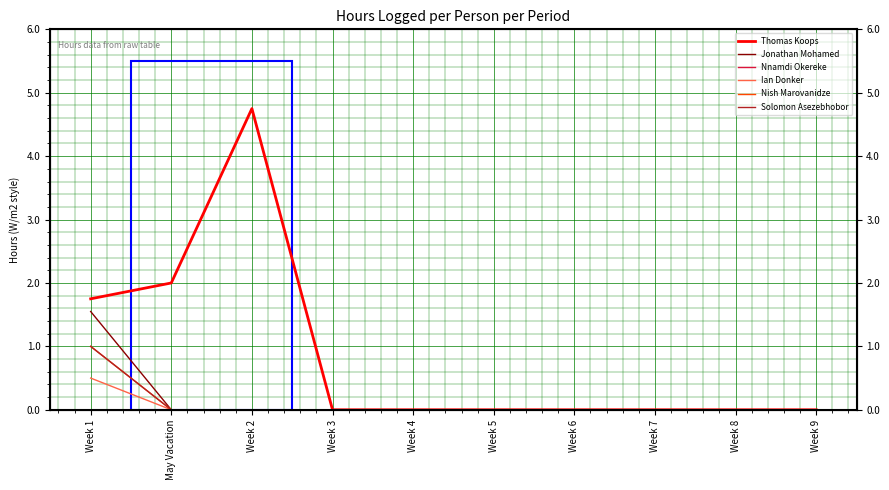

Is this an area chart (filled region under the line)?

No